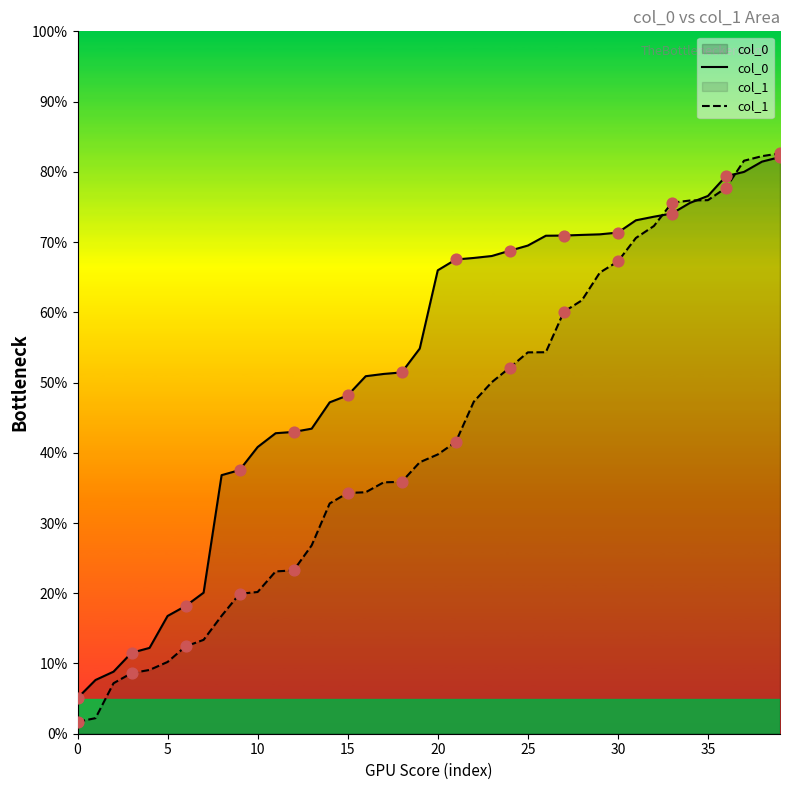

Which series has the largest Y range (max minus min)?

col_1